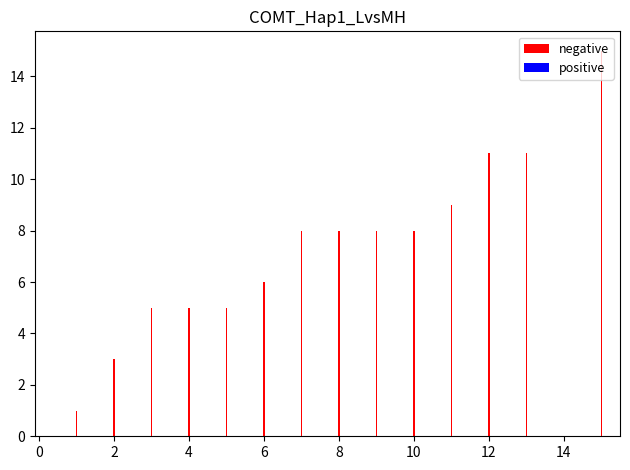

What is the sum of all values?

103